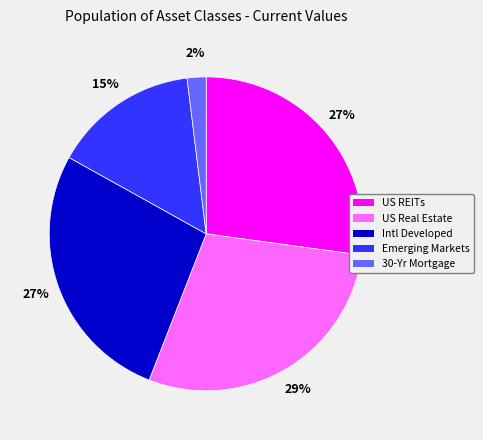

Is it true that 30-Yr Mortgage is 2% of the pie?

True